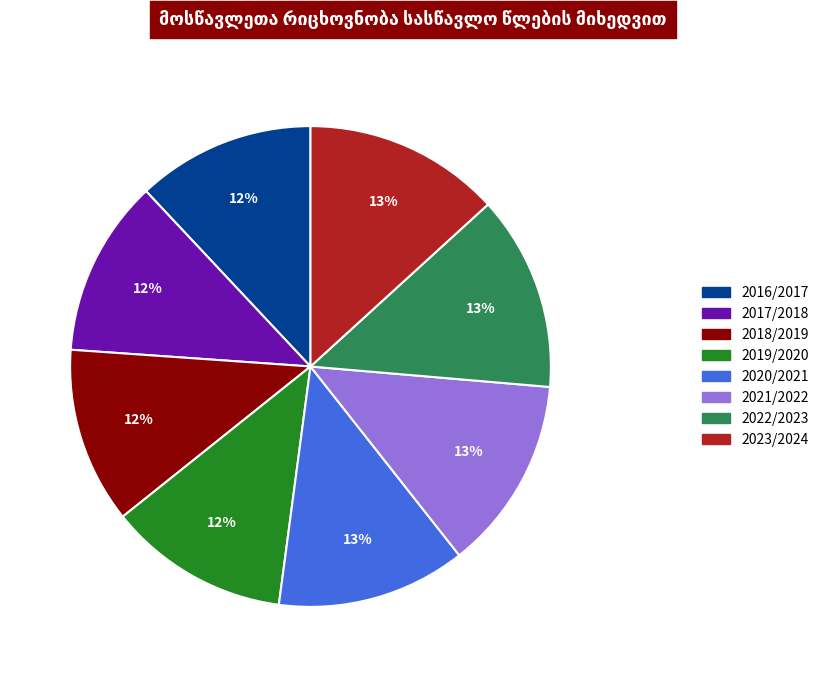

To the nearest percent, what is the combined percentage of 2021/2022 and 2019/2020?

25%